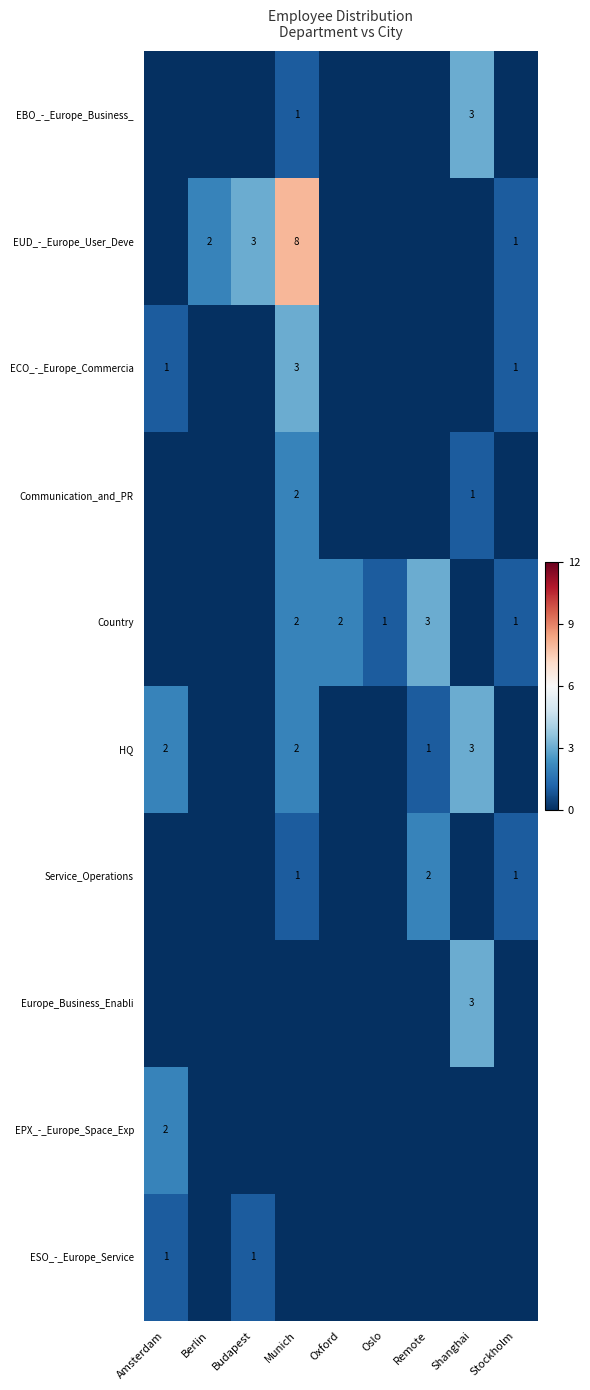

Is the value of HQ at Remote greater than the value of EBO_-_Europe_Business_ at Shanghai?

No